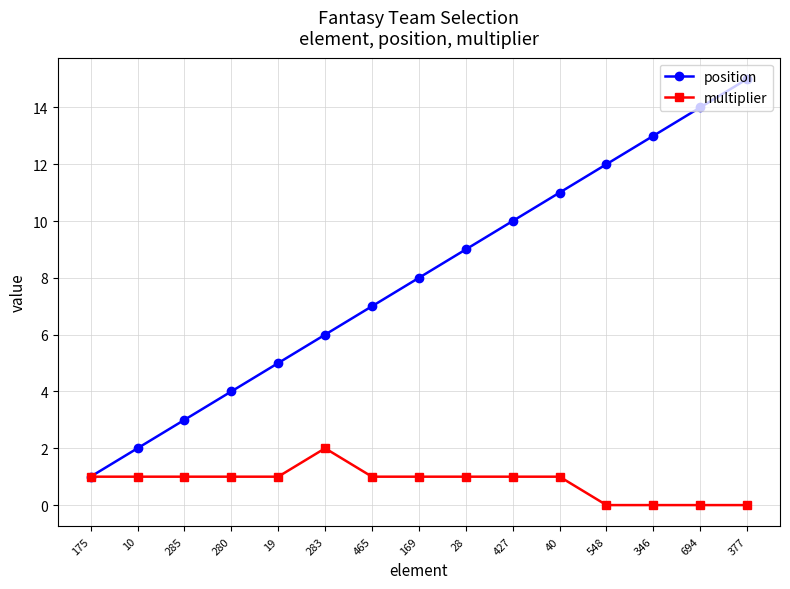

What is the difference between the maximum and minimum values in the multiplier series?

2